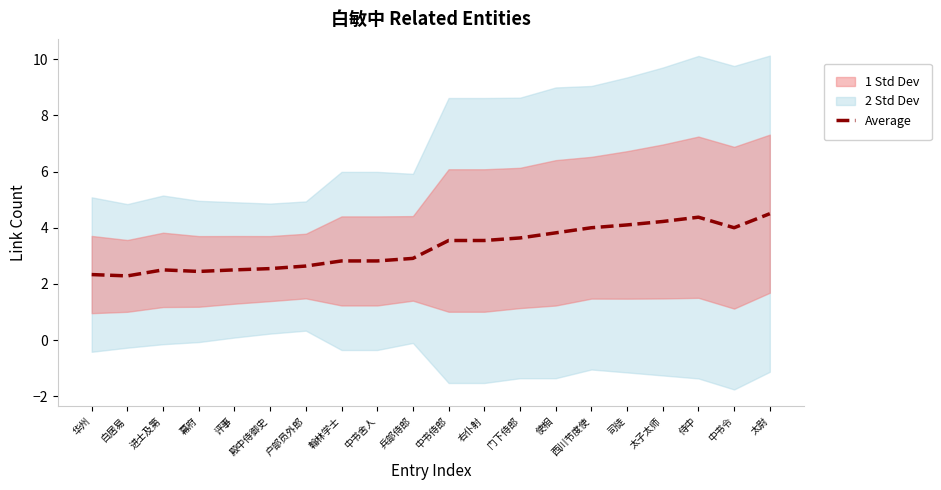

Which label corresponds to the largest value in the chart?

太尉